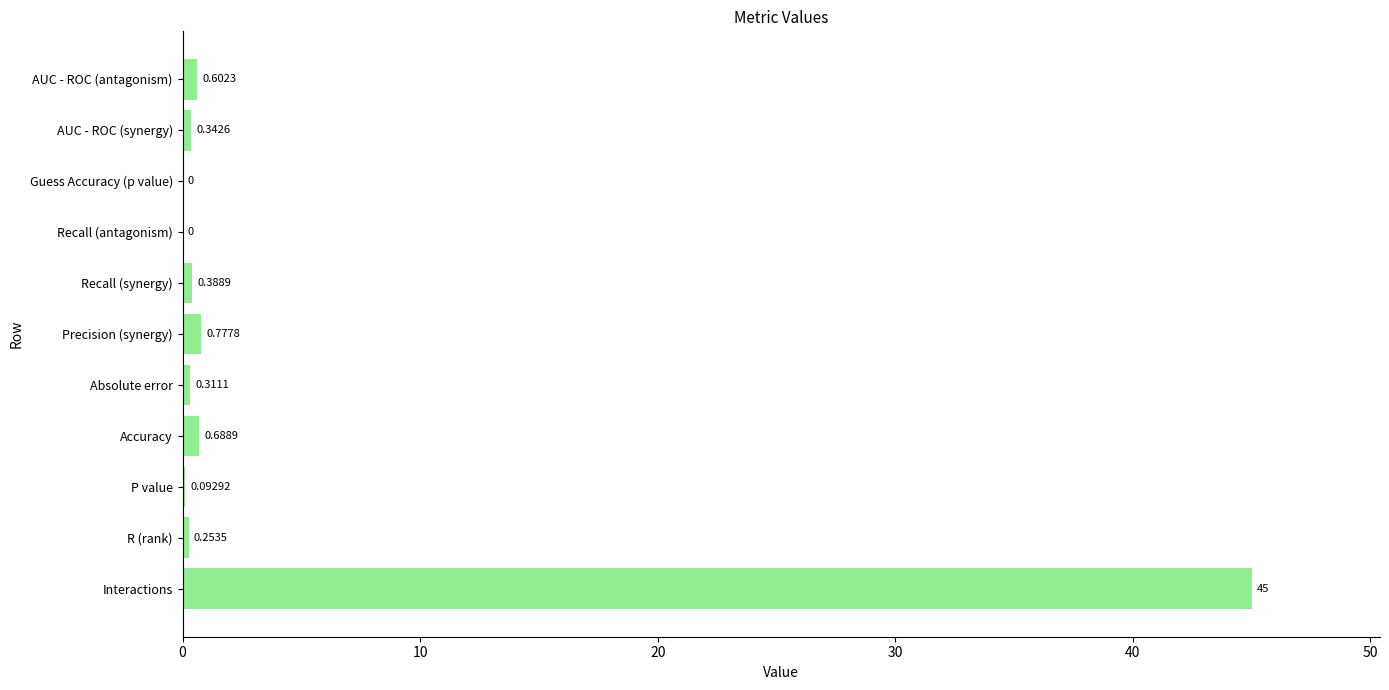

At which label is the value closest to 22?

Precision (synergy)